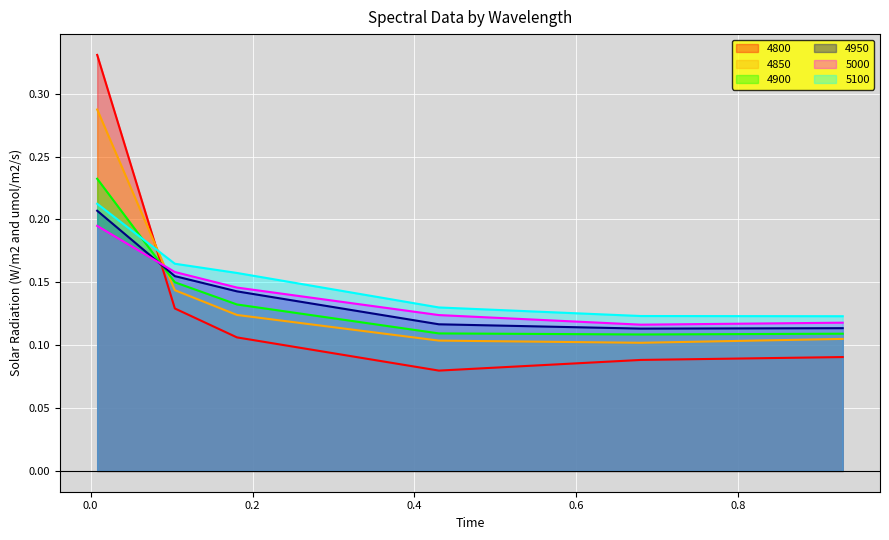

What is the value of the 5000 point at the 6th from the left?

0.1